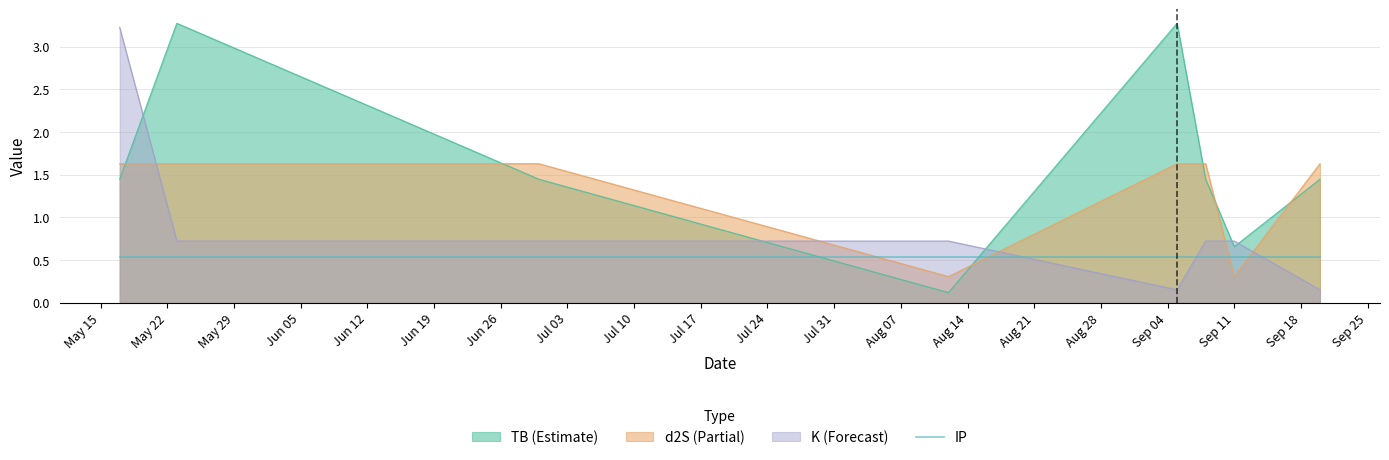

Which series has the largest range (max minus min)?

TB (Estimate)